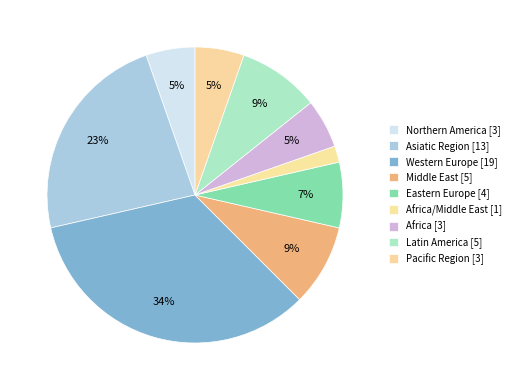

Count the number of slices in the pie.

9